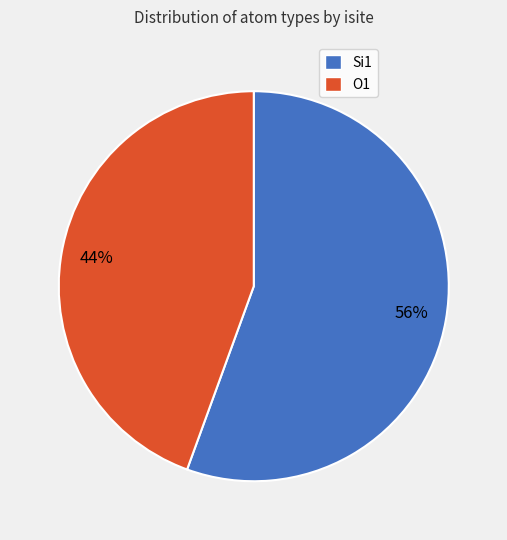

What percentage is the Si1 slice, to the nearest percent?

56%